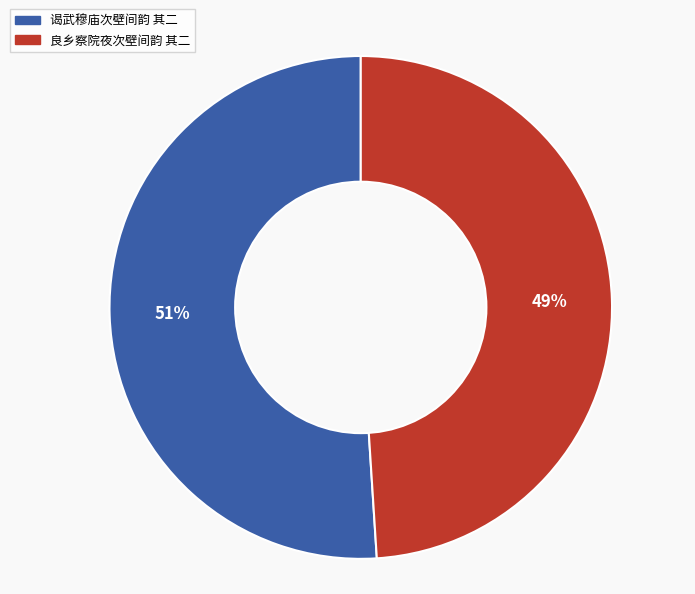

What is the largest slice in the pie chart?

谒武穆庙次壁间韵 其二